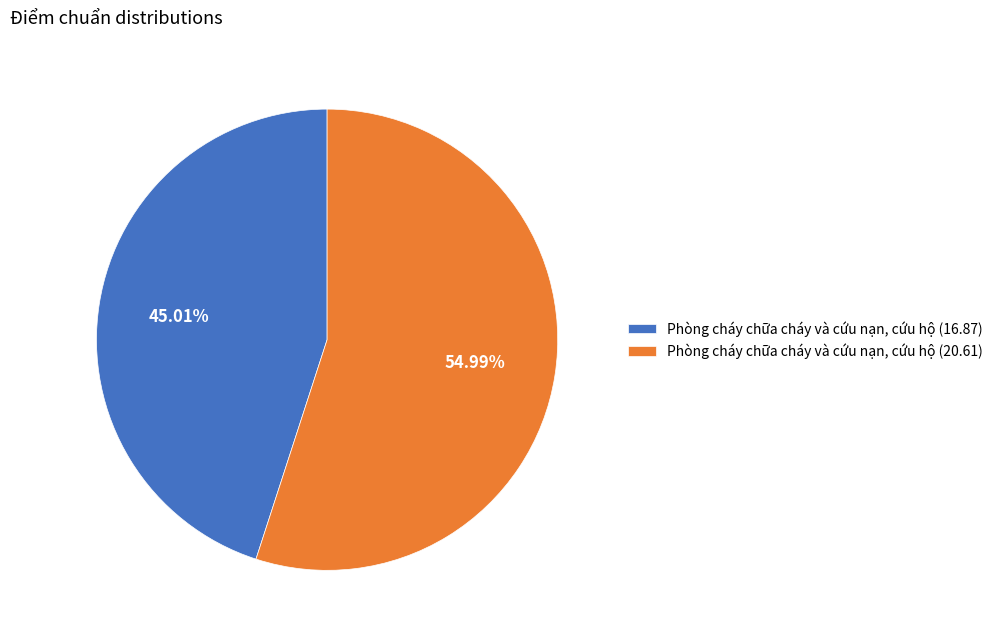

To the nearest percent, what percentage of the pie is Phòng cháy chữa cháy và cứu nạn, cứu hộ (16.87)?

45%